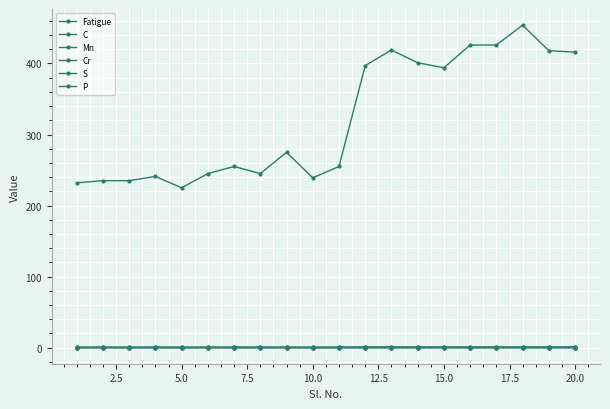

Does the chart have visible grid lines?

Yes